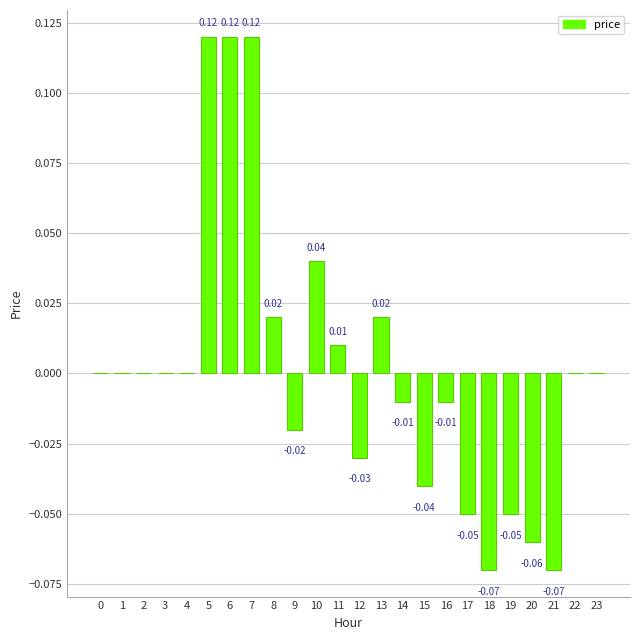

Between 8 and 16, which is larger?

8